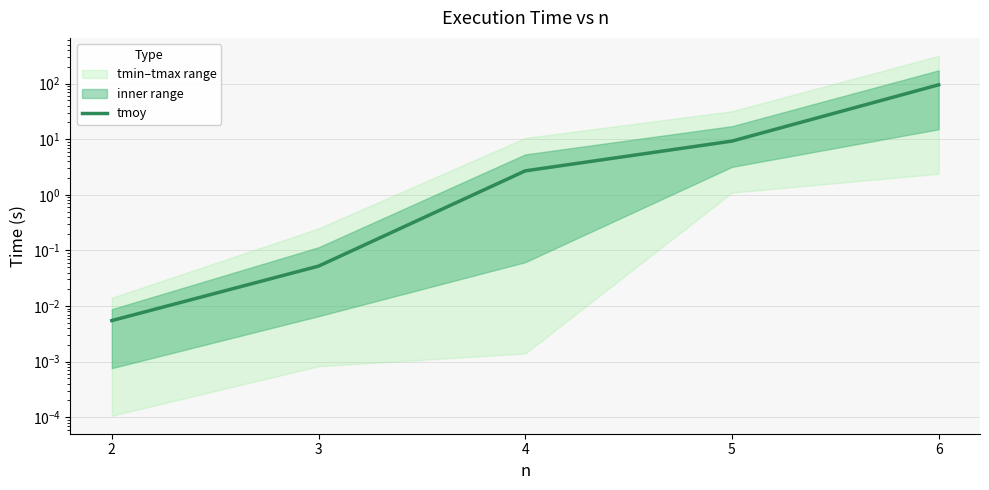

Read the value at 4.

2.7